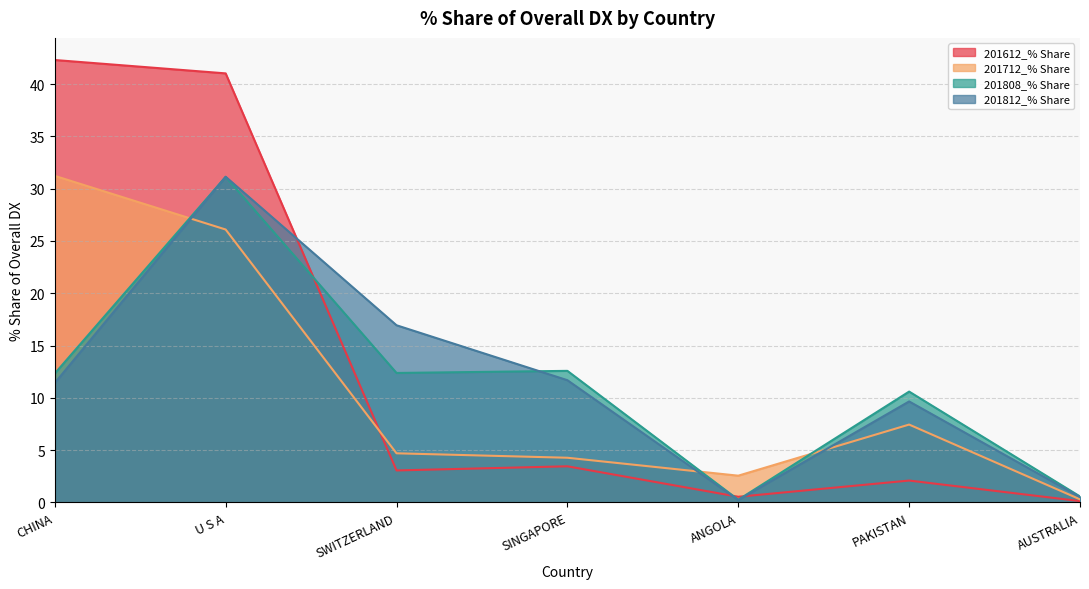

How many values in the 201712_% Share series are below 4?

2